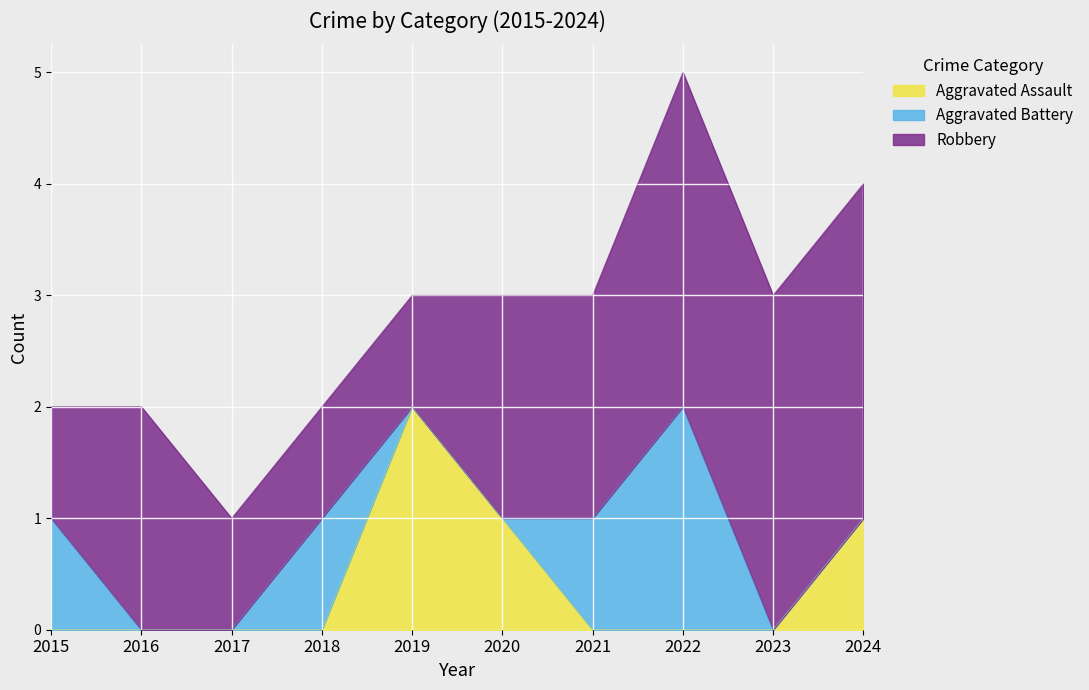

What is the greatest value displayed?

3